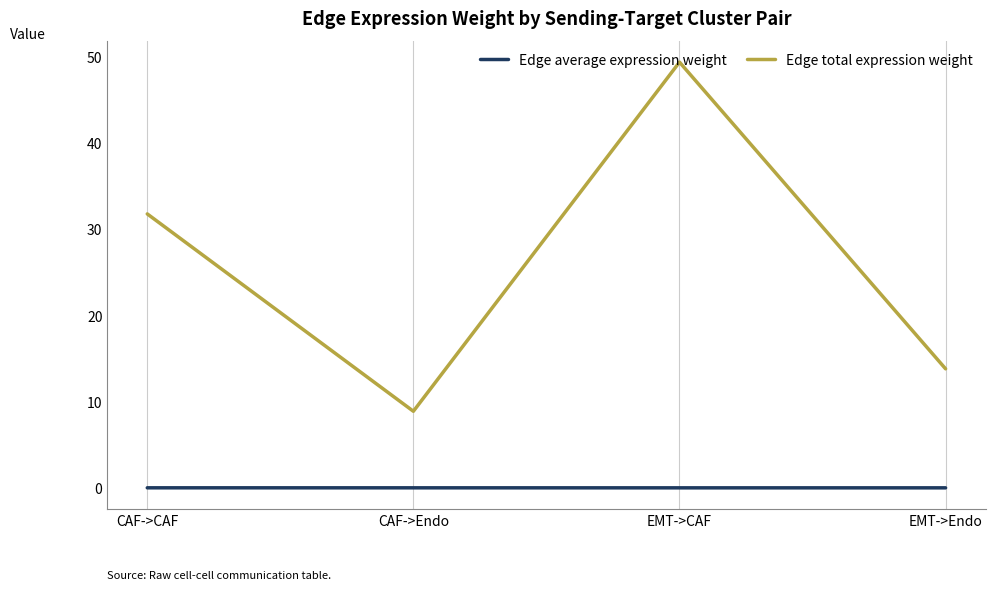

At EMT->Endo, list the series in order from smallest to largest.

Edge average expression weight, Edge total expression weight